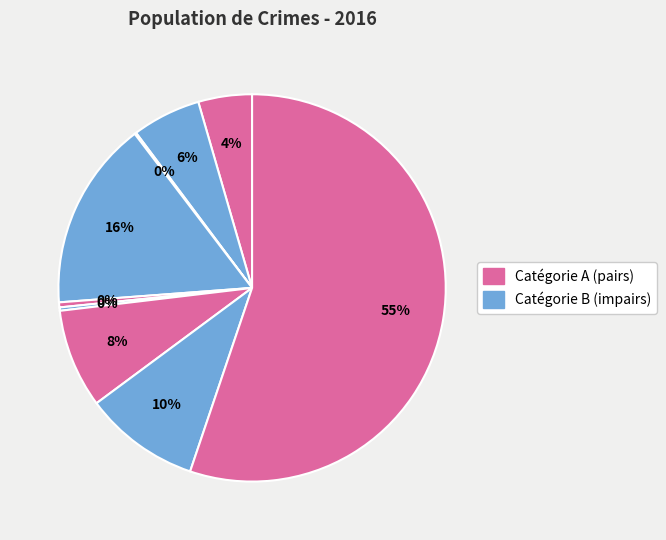

How many slices are in this pie chart?

9